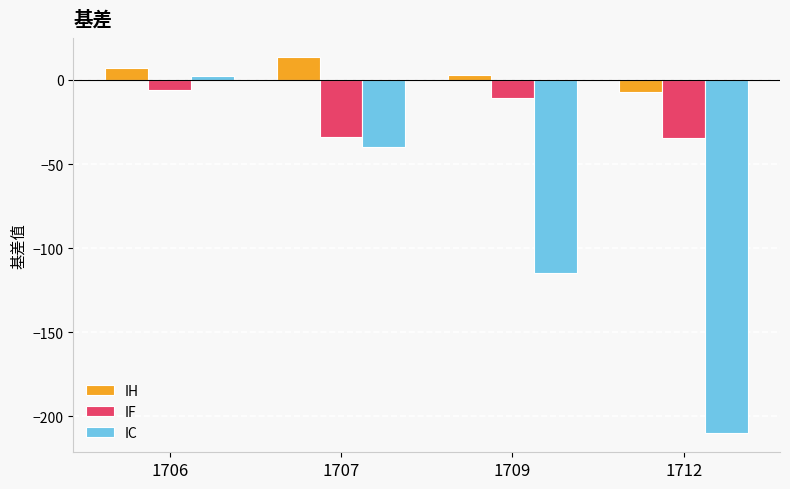

At which category does the chart reach its minimum across all series?

1712